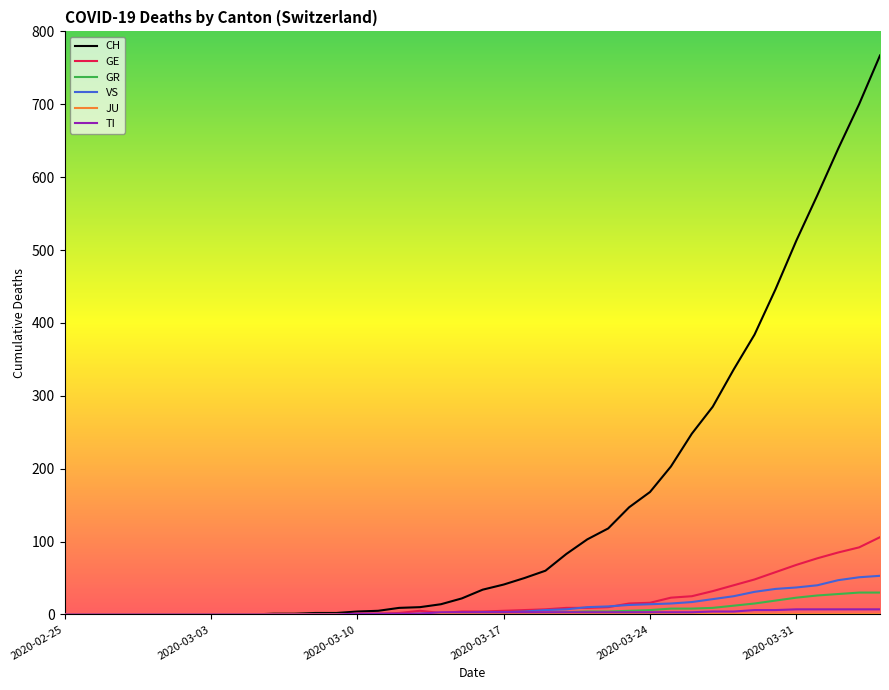

Does the chart have visible grid lines?

No